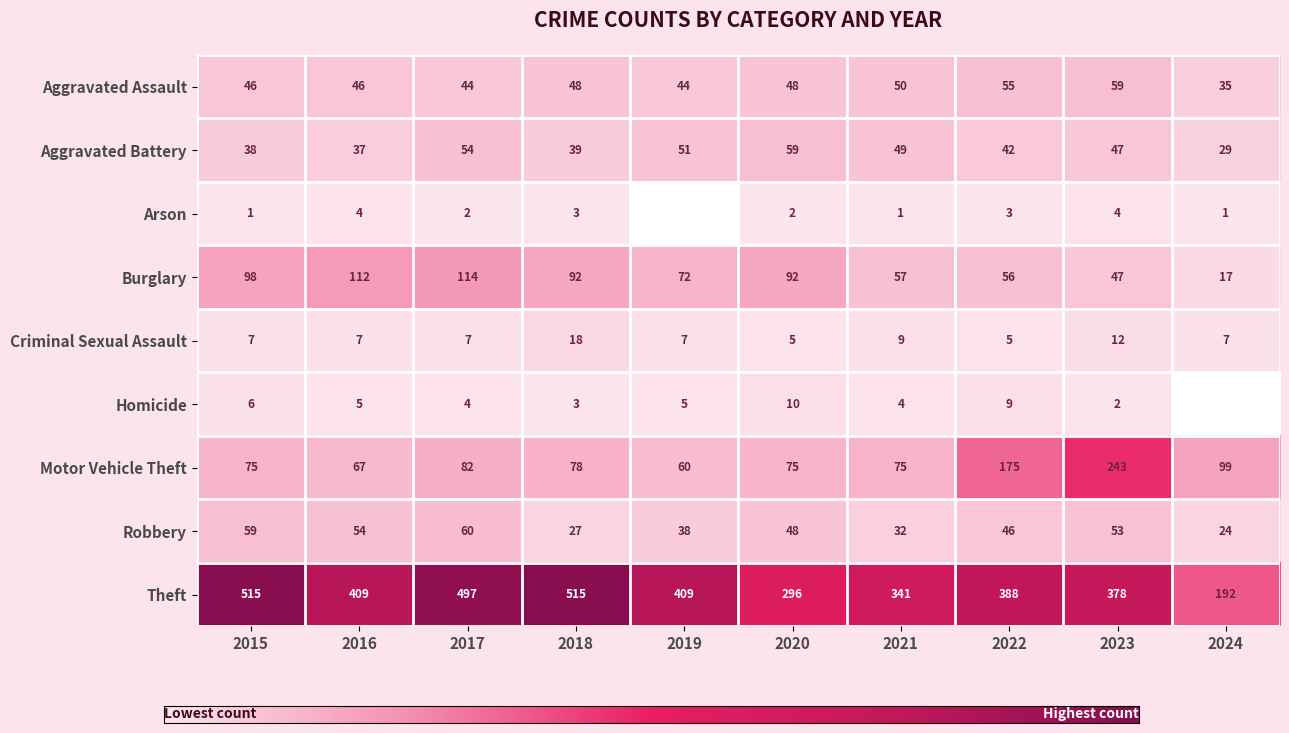

What is the difference between the Robbery values at 2017 and 2023?

7